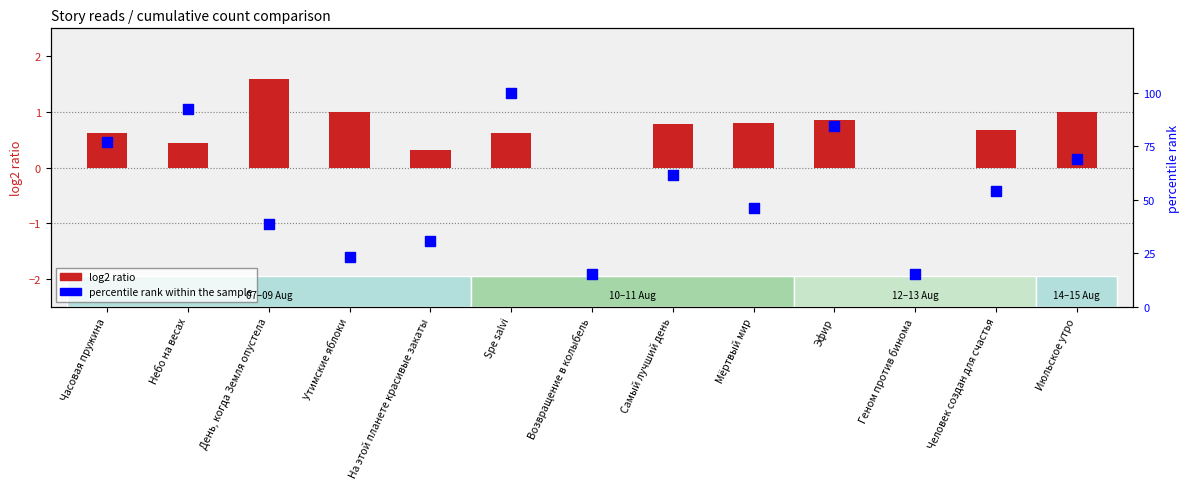

What are all the series names shown in the legend?

log2 ratio, percentile rank within the sample